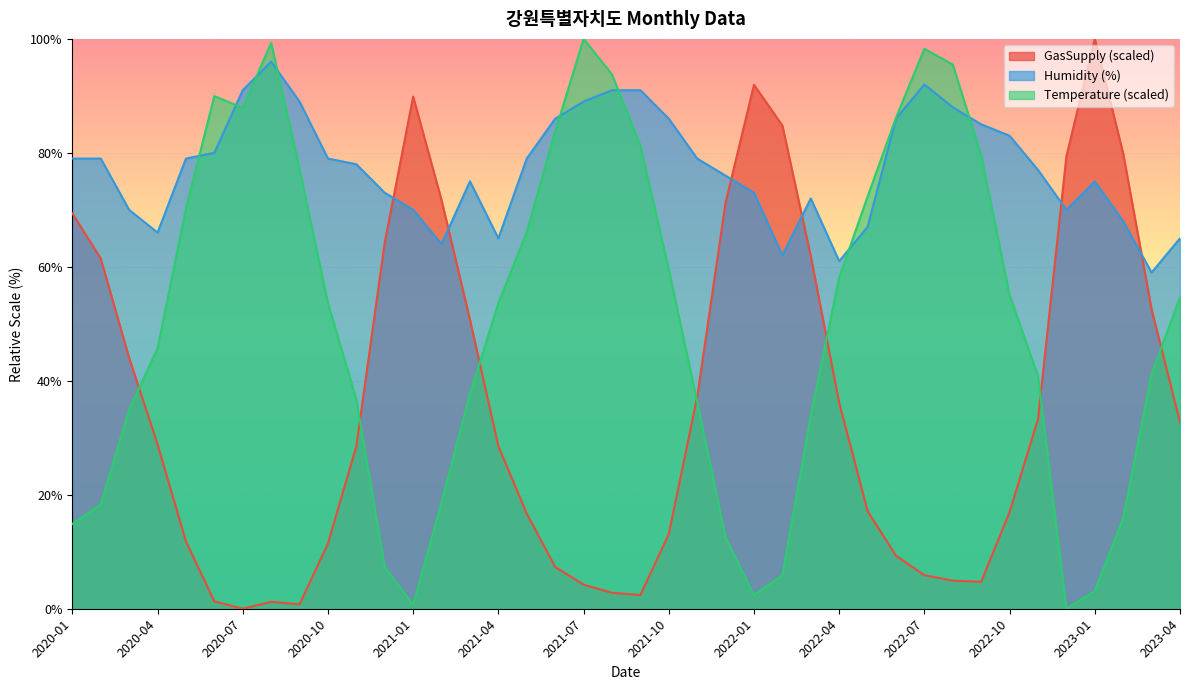

What is the sum of all Temperature values?

2022.8